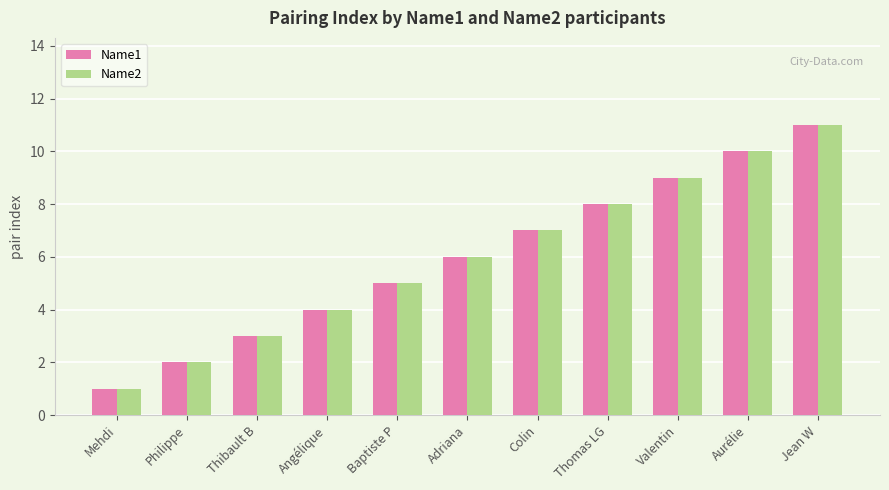

Reading left to right, extract all data points from this chart.

Name1: 1	2	3	4	5	6	7	8	9	10	11
Name2: 1	2	3	4	5	6	7	8	9	10	11